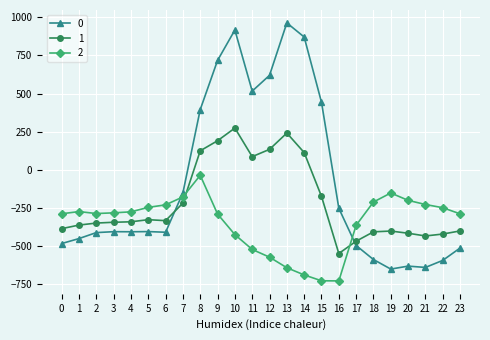

The value of 0 at 23 is -190.0. True or false?

False